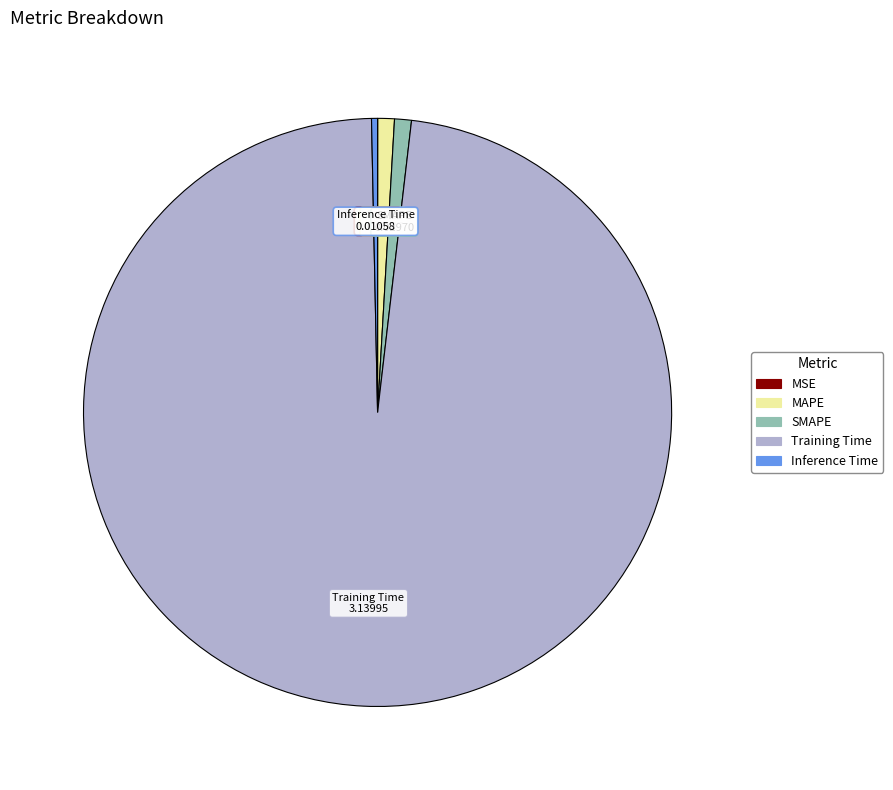

What is the largest slice in the pie chart?

Training Time